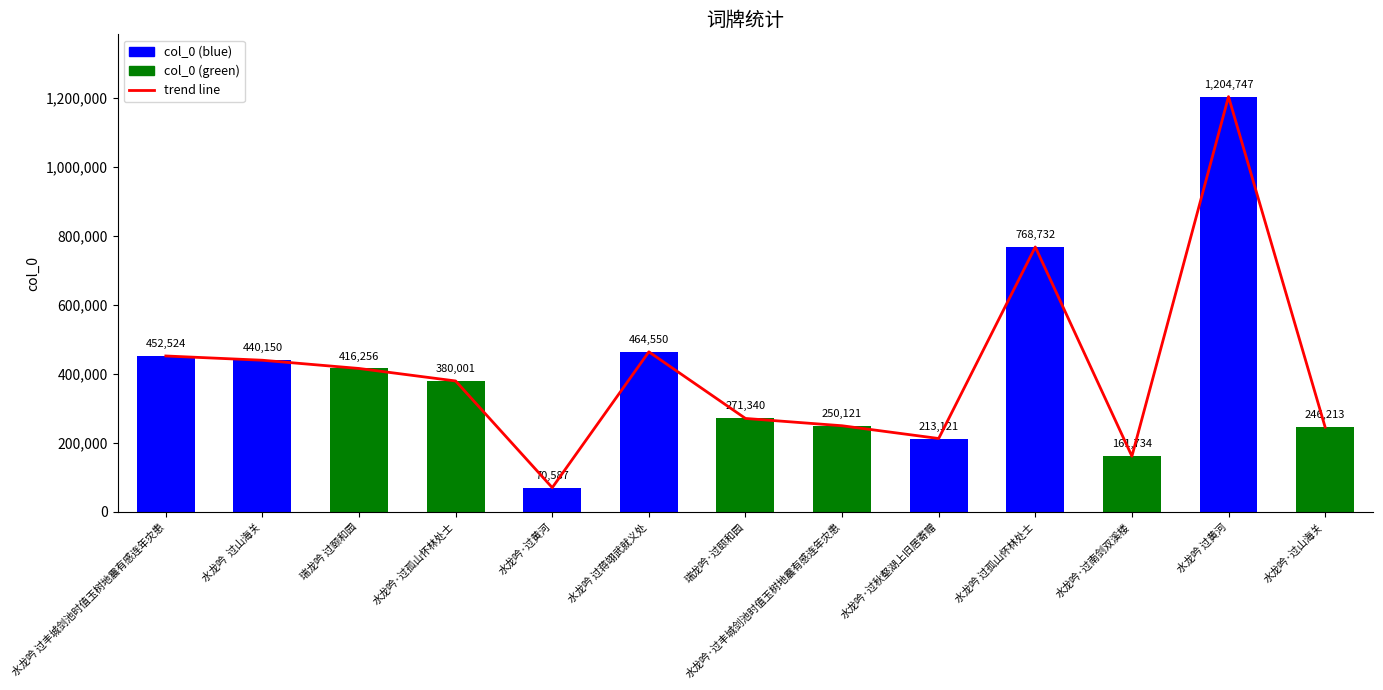

List the labels in order of value, smallest first.

水龙吟·过黄河, 水龙吟·过南剑双溪楼, 水龙吟·过秋壑湖上旧居寄赠, 水龙吟·过山海关, 水龙吟·过丰城剑池时值玉树地震有感连年灾患, 瑞龙吟·过颐和园, 水龙吟·过孤山怀林处士, 瑞龙吟 过颐和园, 水龙吟  过山海关, 水龙吟 过丰城剑池时值玉树地震有感连年灾患, 水龙吟 过蒋翊武就义处, 水龙吟 过孤山怀林处士, 水龙吟 过黄河